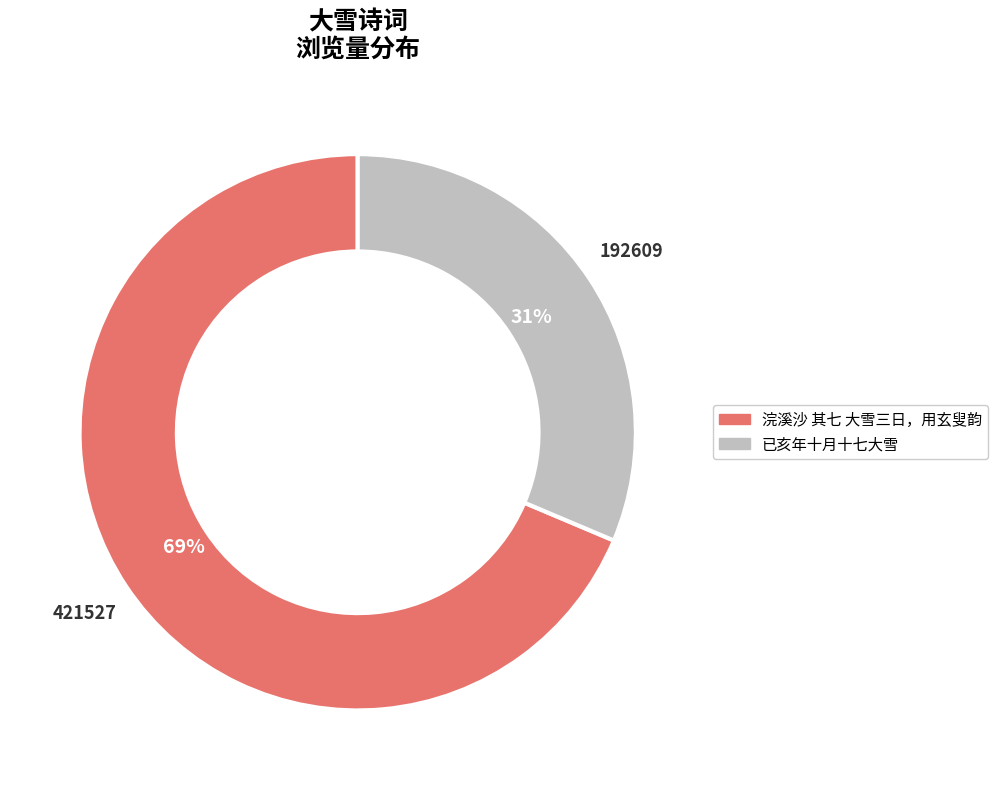

Is there any slice that represents more than half of the pie?

Yes